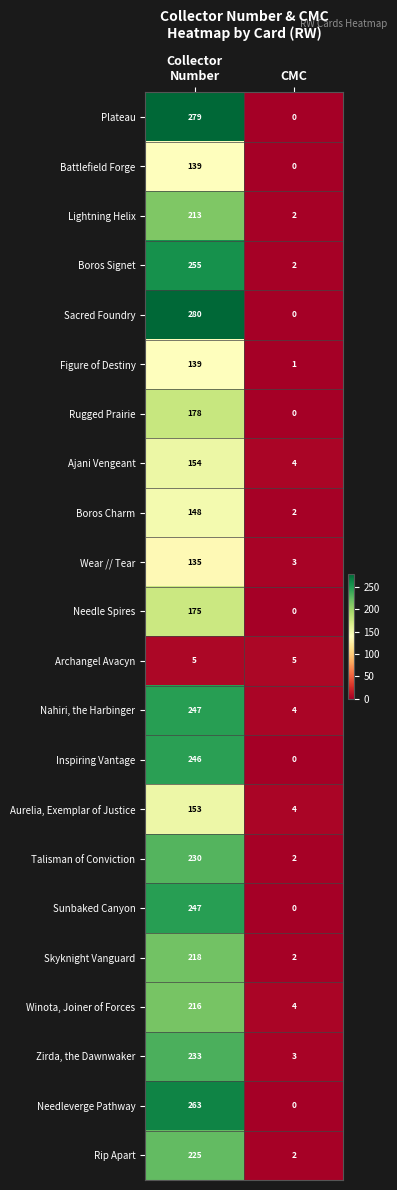

At which label is Sunbaked Canyon closest to 123?

CMC